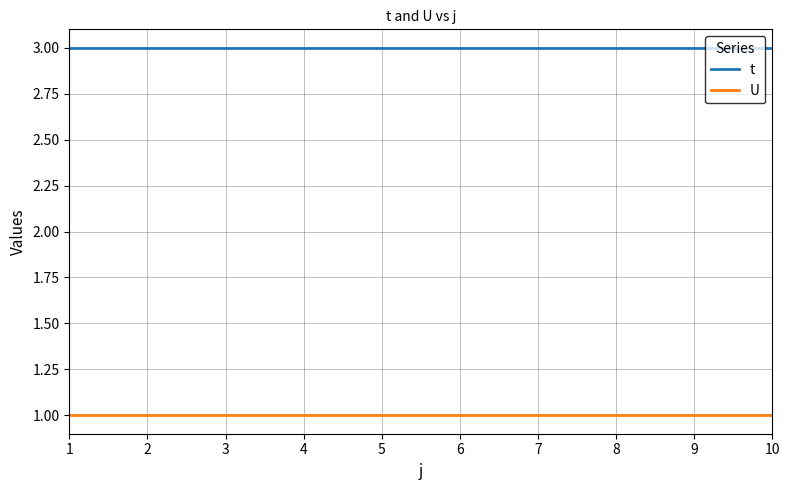

What value does the U series have at 2?

1